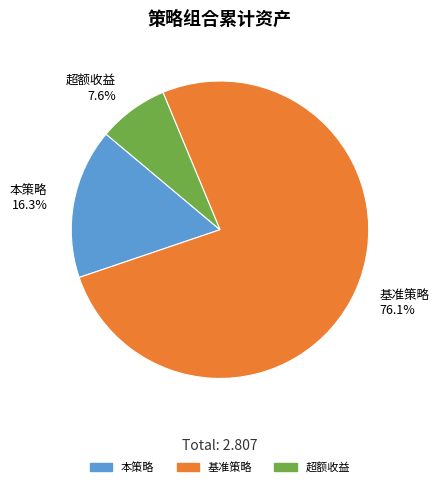

How many segments does this pie chart have?

3